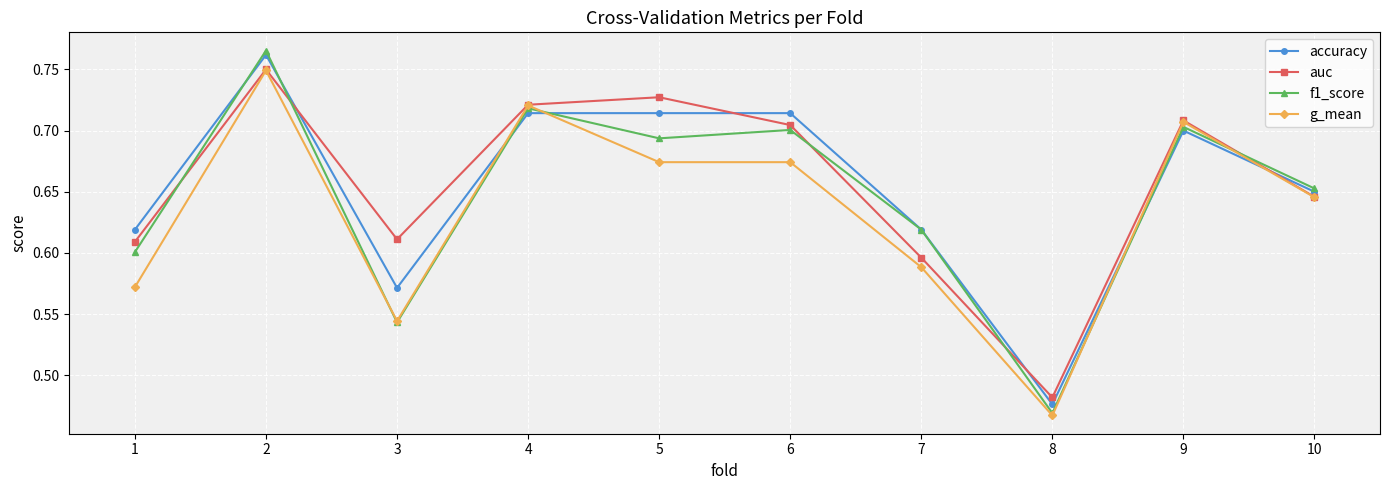

The f1_score series shows 1.2 at 2. True or false?

False